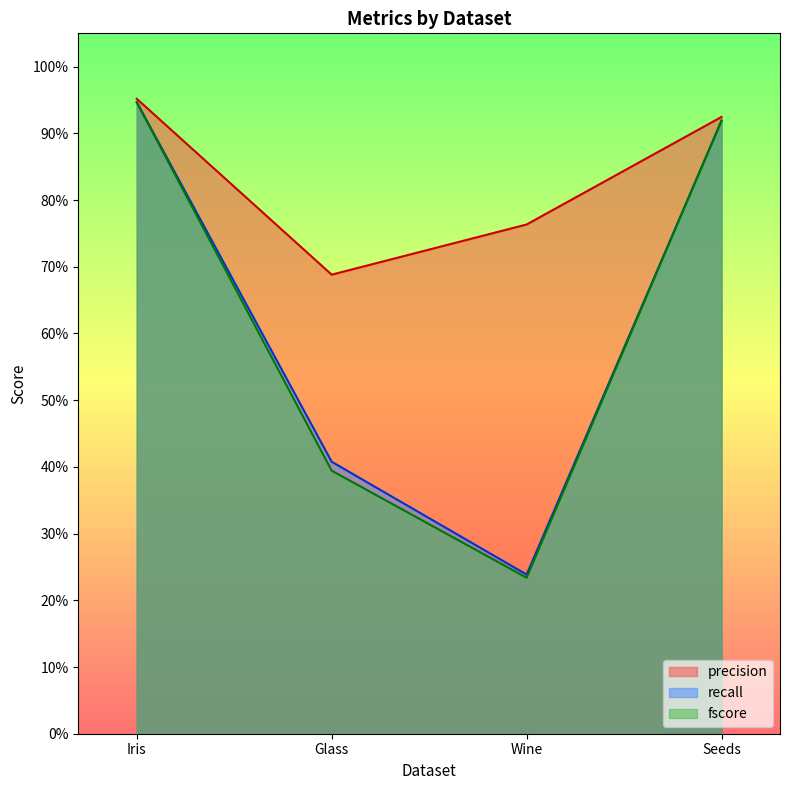

How many data points does each series have?

4